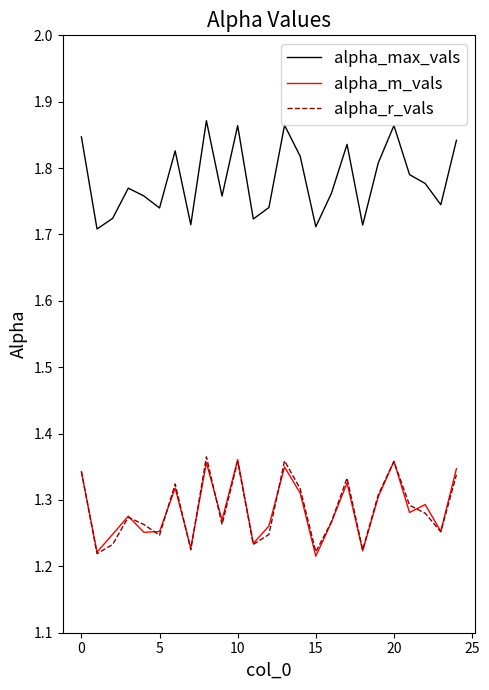

Which series has the largest range (max minus min)?

alpha_max_vals